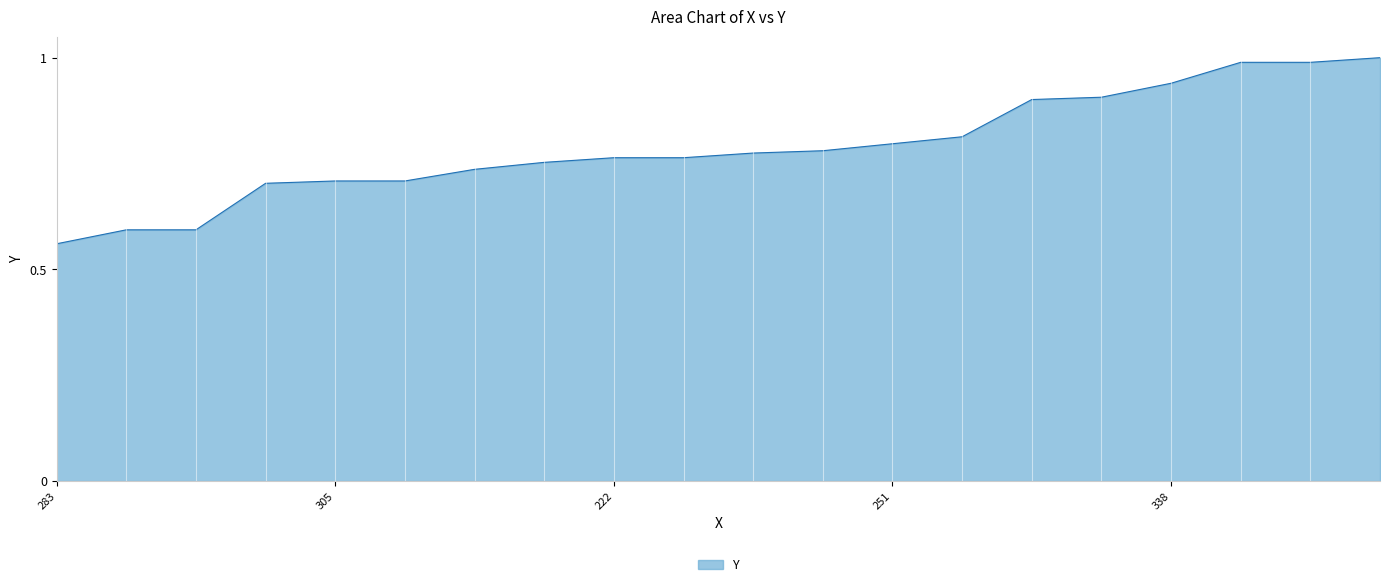

How many distinct data groups are displayed?

1